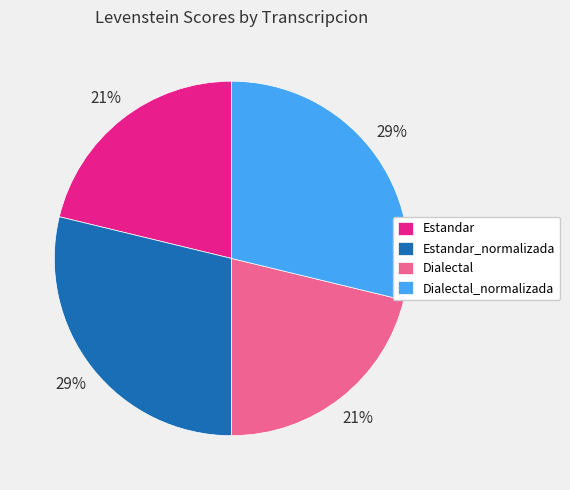

To the nearest percent, what percentage of the pie is Dialectal_normalizada?

29%